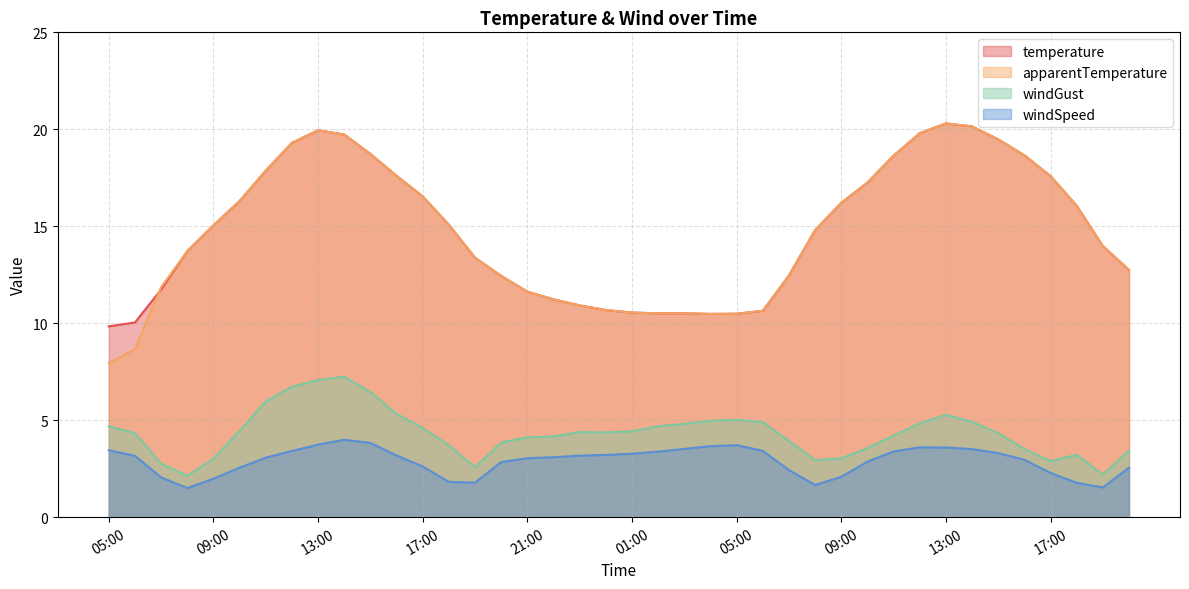

What is the total value across all series at 07:00?

28.4